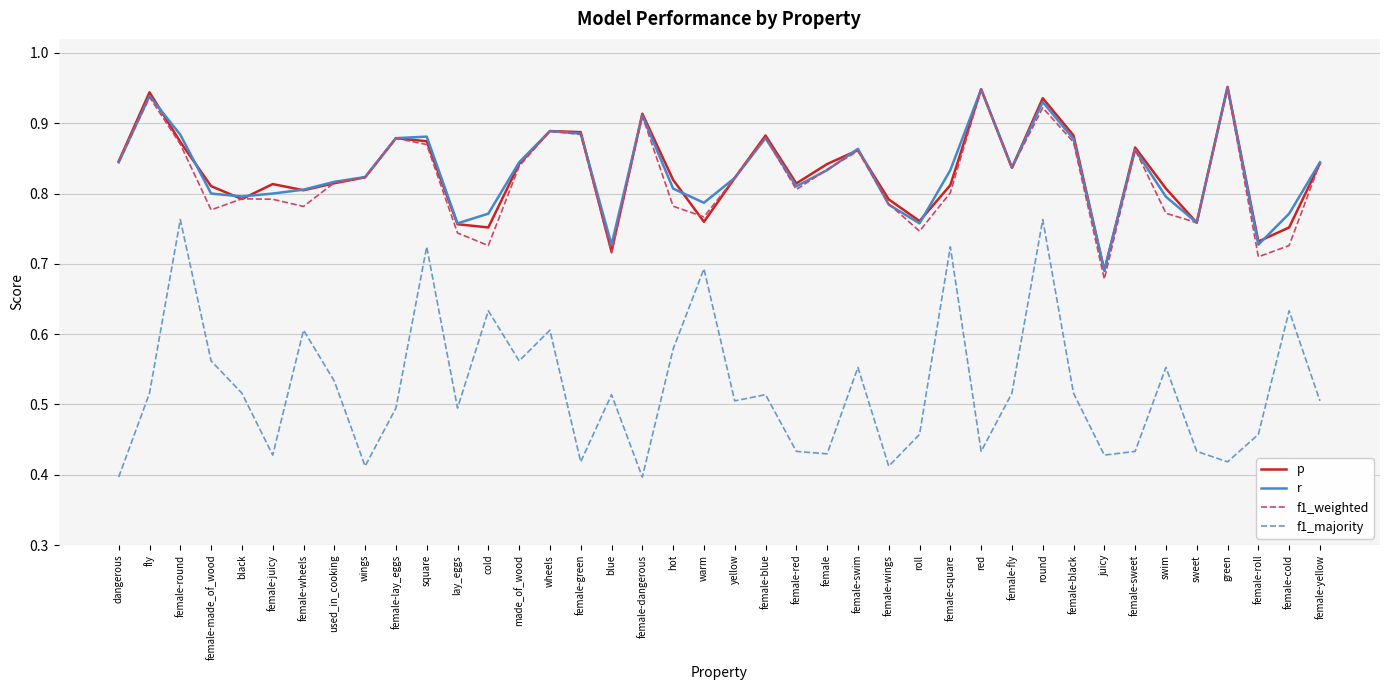

At which category is the sum across all series the highest?

round